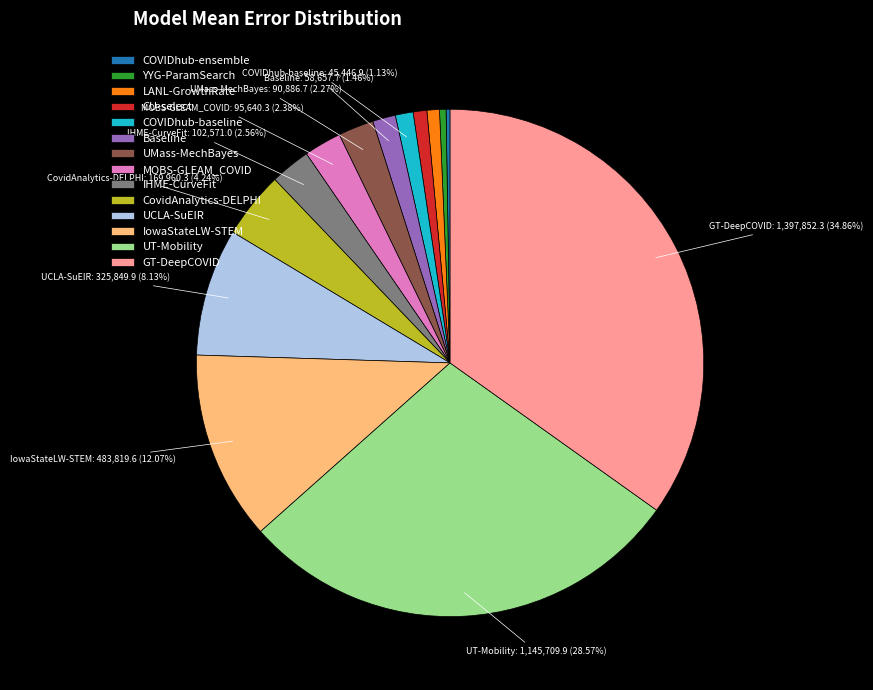

To the nearest percent, what is the average slice percentage?

7%